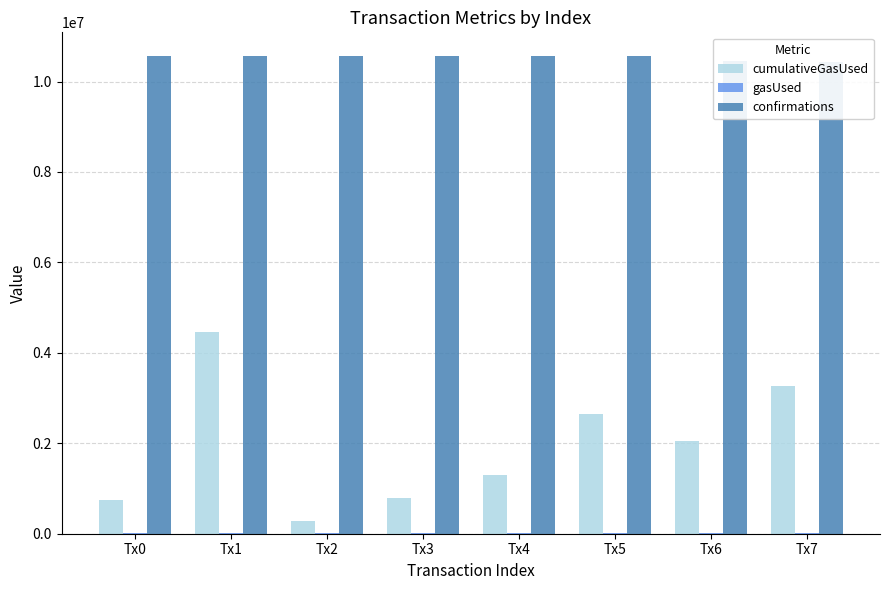

Reading left to right, extract all data points from this chart.

cumulativeGasUsed: 744336	4458659	279659	791088	1307308	2644987	2044849	3271756
gasUsed: 21000	21000	21000	21000	21000	21000	21000	21000
confirmations: 10559936	10559893	10559695	10559525	10558838	10558766	10460231	10433772